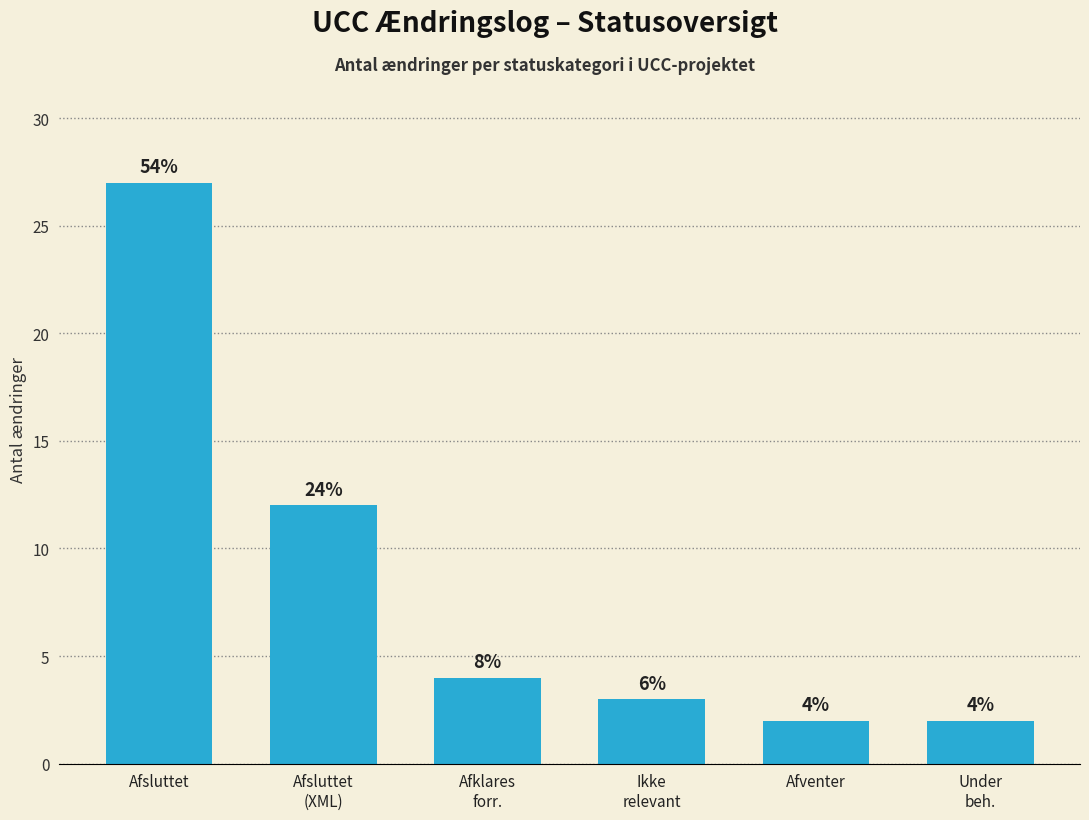

Does the chart contain any negative values?

No